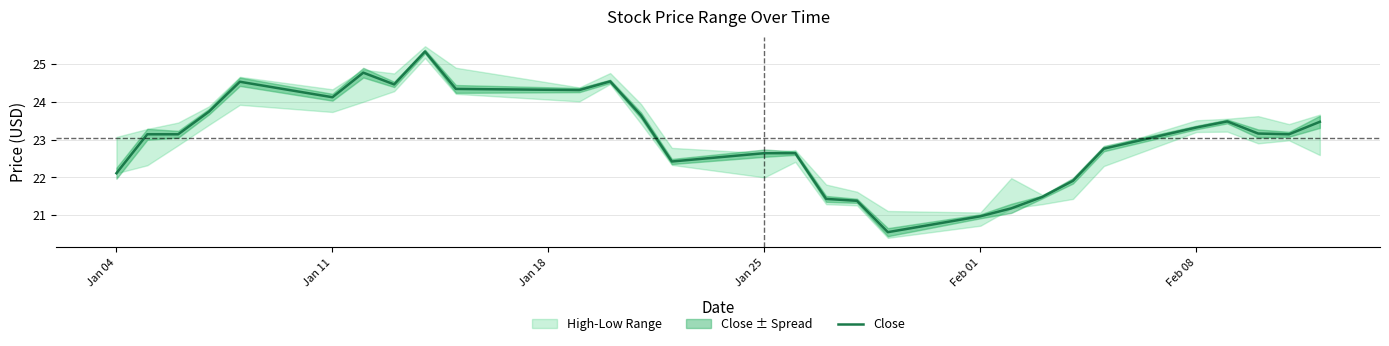

True or false: Close has a value of 8.1 at Jan 25.

False